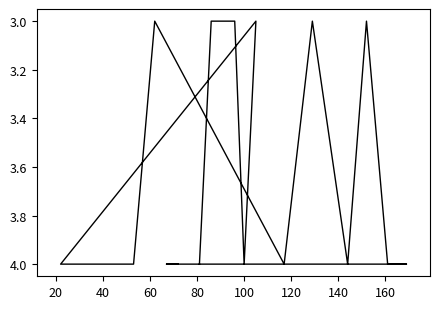

What is the smallest value displayed?

3